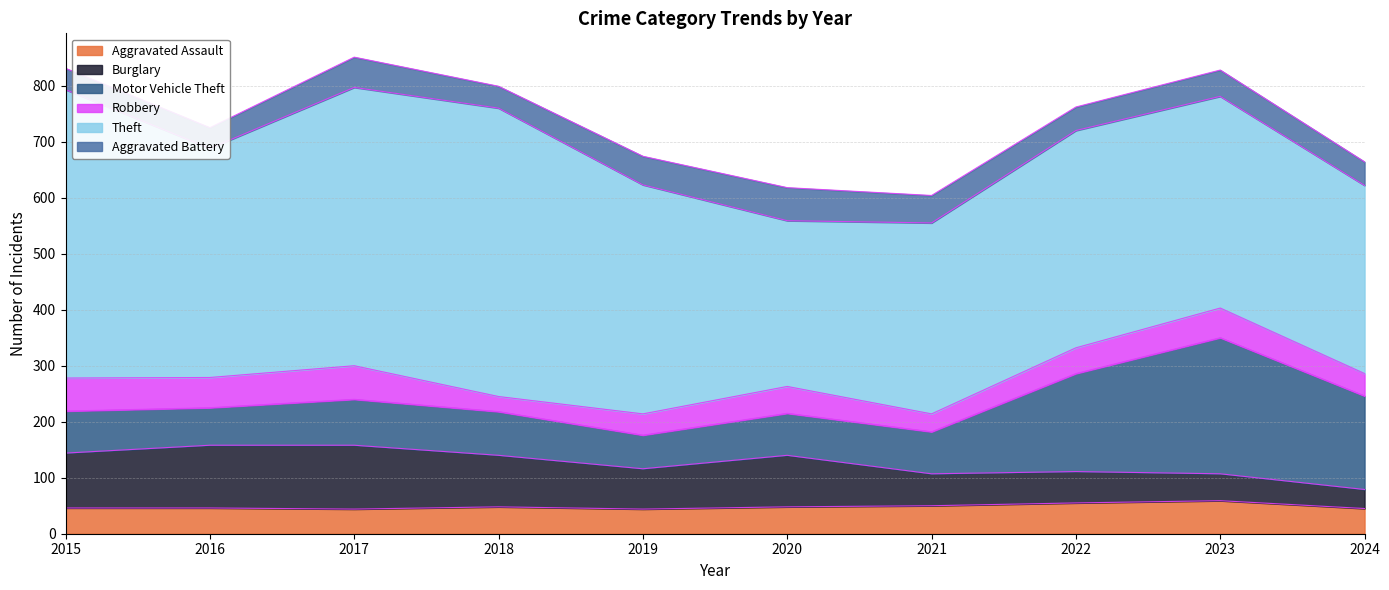

Count the number of categories in the chart.

10